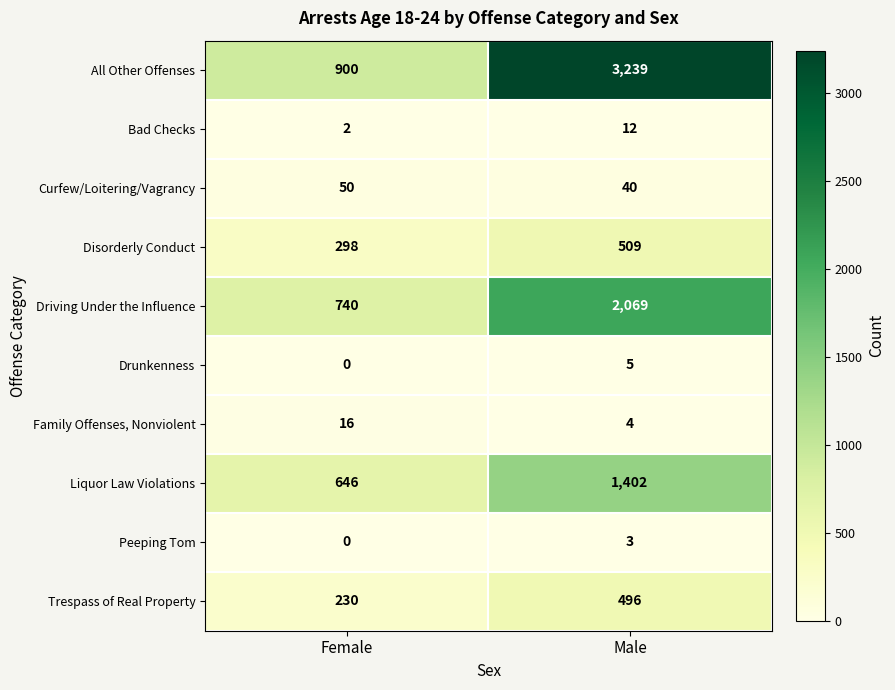

List the series in order of their peak value, lowest first.

Peeping Tom, Drunkenness, Bad Checks, Family Offenses, Nonviolent, Curfew/Loitering/Vagrancy, Trespass of Real Property, Disorderly Conduct, Liquor Law Violations, Driving Under the Influence, All Other Offenses